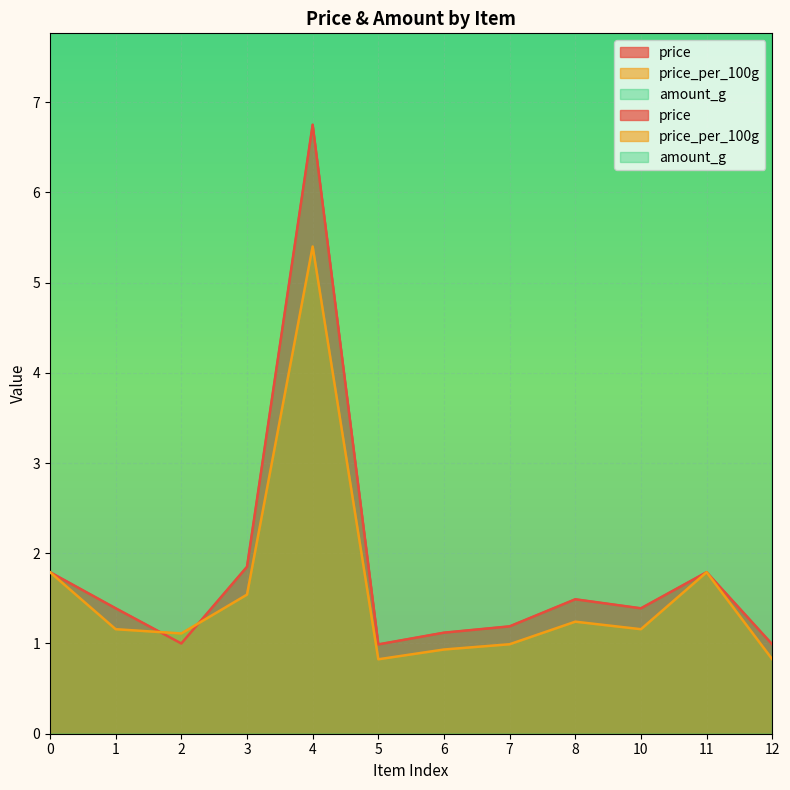

What is the spread (max minus min) of values at 0?

98.2